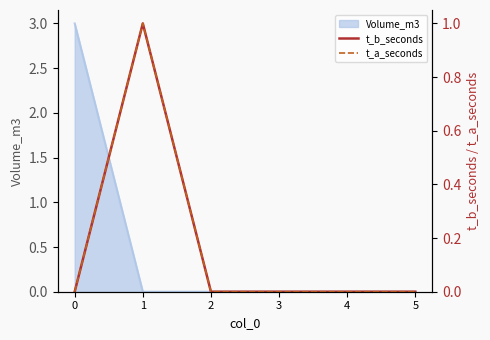

The value of Volume_m3 at 2 is 0. True or false?

True